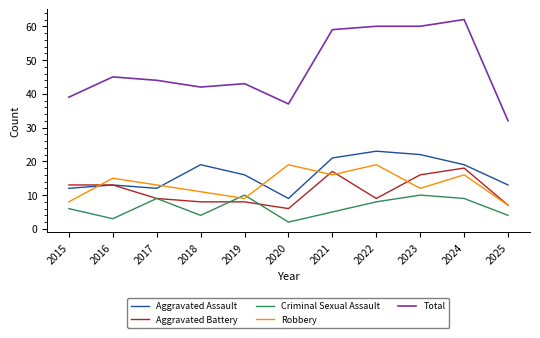

How many distinct data groups are displayed?

5